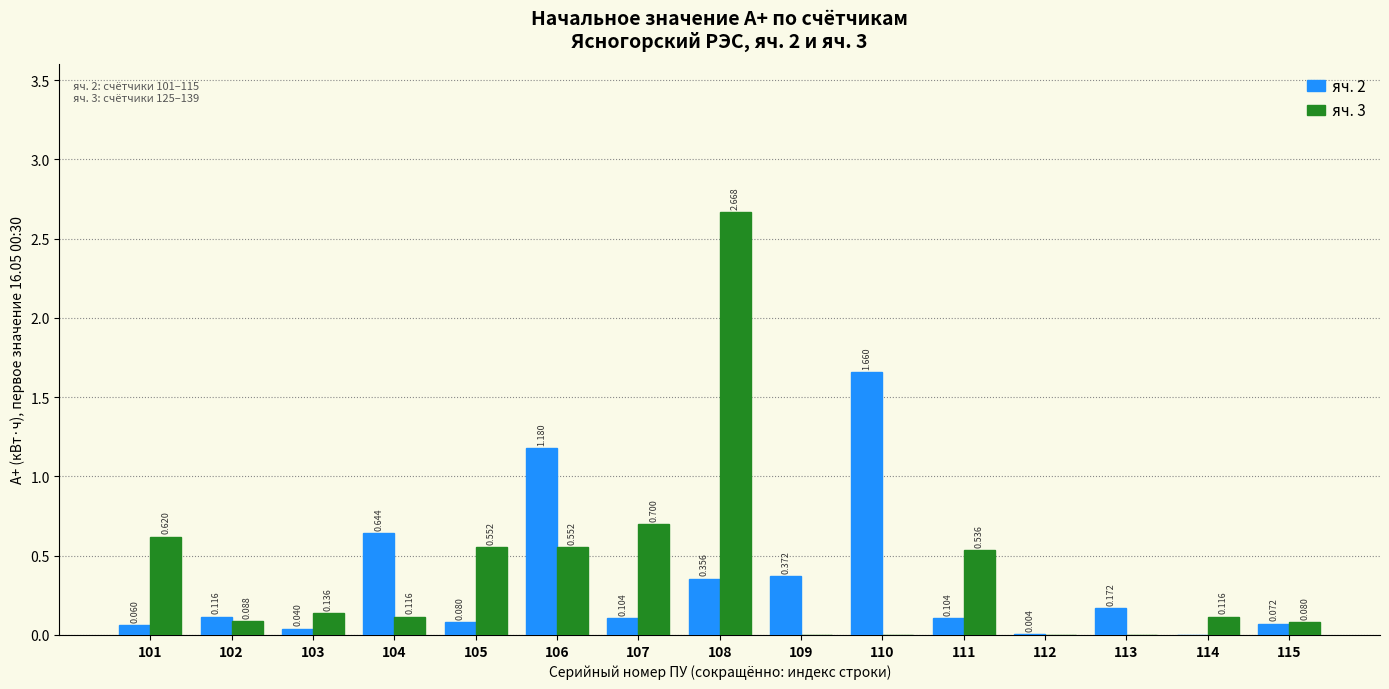

Is the value of яч. 2 at 108 greater than the value of яч. 3 at 112?

Yes